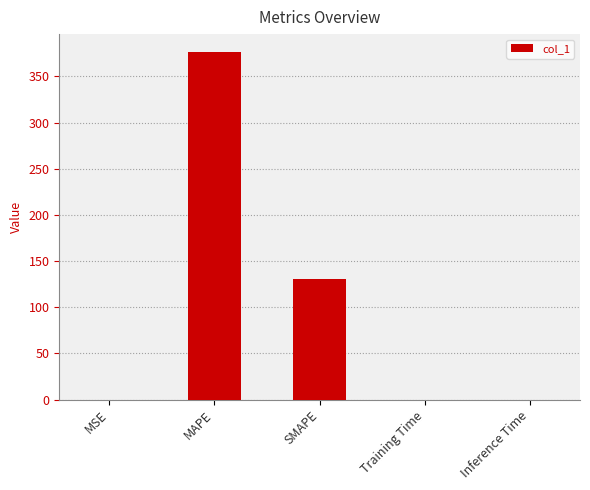

At which label is the value closest to 188?

SMAPE